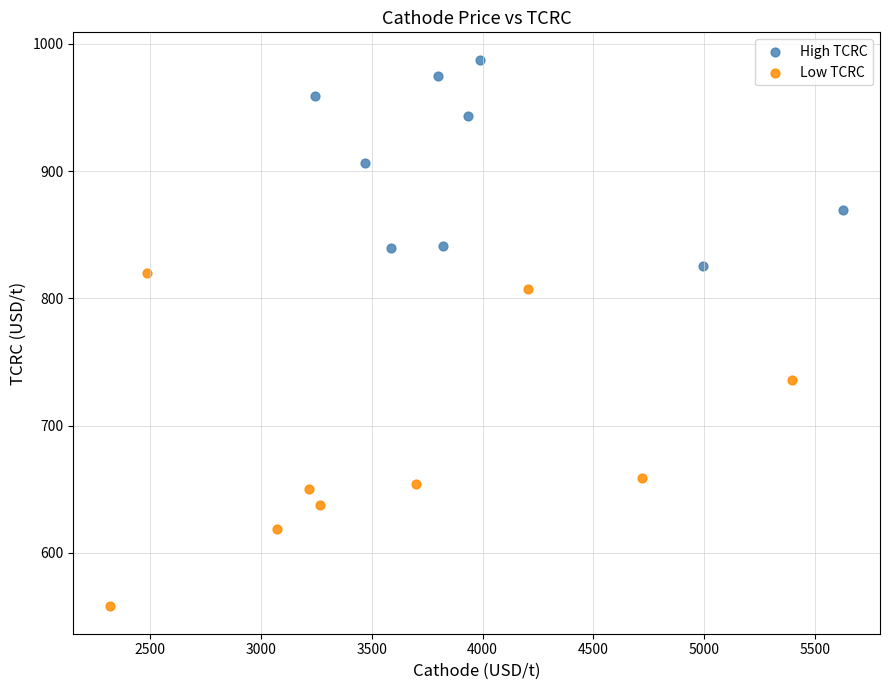

Which series contains the lowest Y value?

Low TCRC